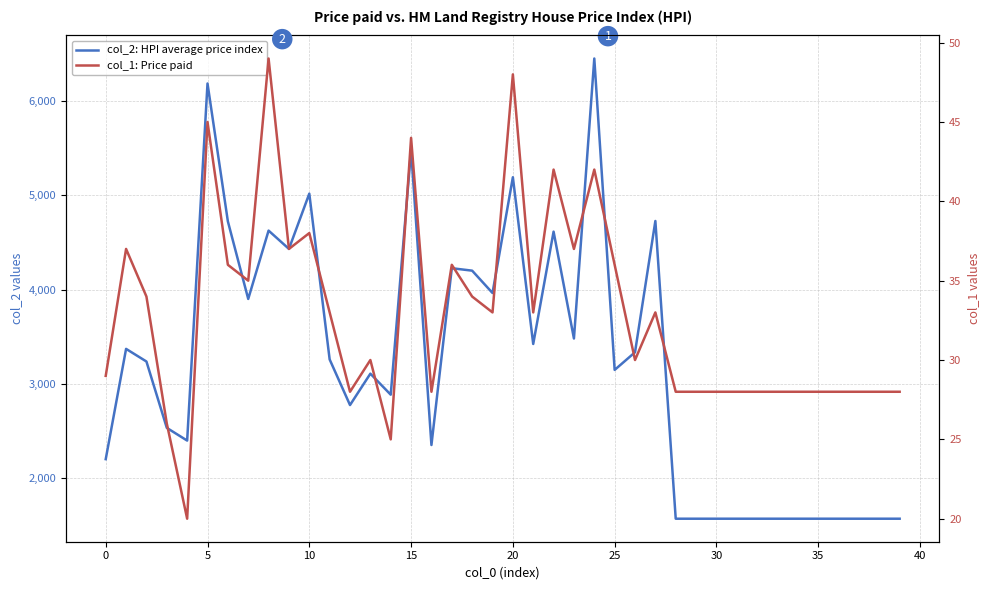

Reading right to left, extract all data points from this chart.

col_2: HPI average price index: 1568	1568	1568	1568	1568	1568	1568	1568	1568	1568	1568	1568	4727	3334	3147	6451	3480	4614	3422	5191	3963	4200	4226	2350	5482	2884	3107	2774	3258	5017	4431	4625	3900	4723	6186	2397	2532	3236	3370	2200
col_1: Price paid: 28	28	28	28	28	28	28	28	28	28	28	28	33	30	36	42	37	42	33	48	33	34	36	28	44	25	30	28	33	38	37	49	35	36	45	20	26	34	37	29